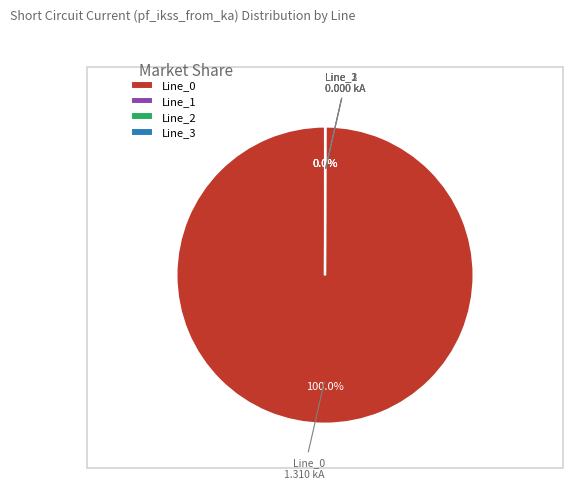

Is Line_0 the majority of the pie?

Yes